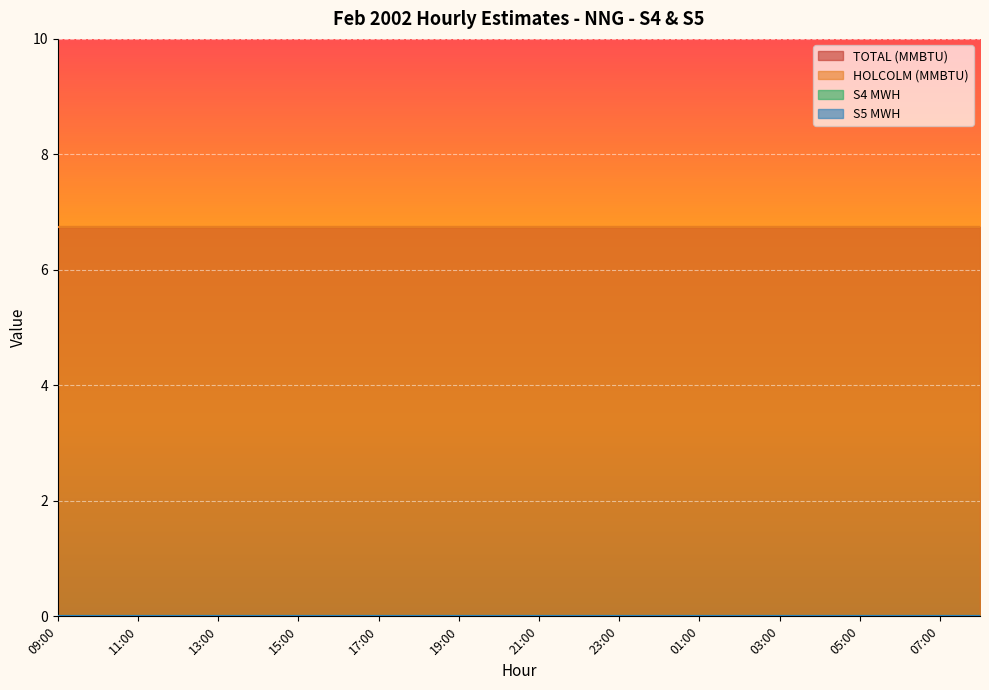

What is the maximum value for TOTAL (MMBTU)?

6.8